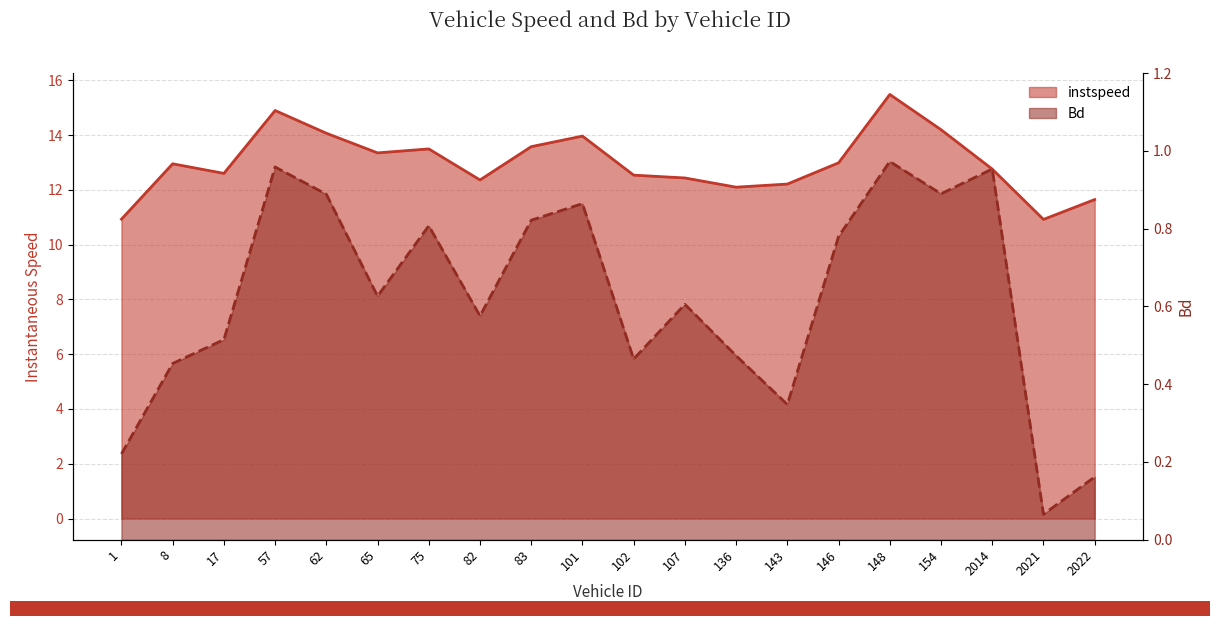

Reading left to right, what are all the values shown in this chart?

instspeed: 10.9	13.0	12.6	14.9	14.1	13.4	13.5	12.4	13.6	14.0	12.5	12.4	12.1	12.2	13.0	15.5	14.2	12.8	10.9	11.6
Bd: 0.2	0.5	0.5	1.0	0.9	0.6	0.8	0.6	0.8	0.9	0.5	0.6	0.5	0.3	0.8	1.0	0.9	1.0	0.1	0.2